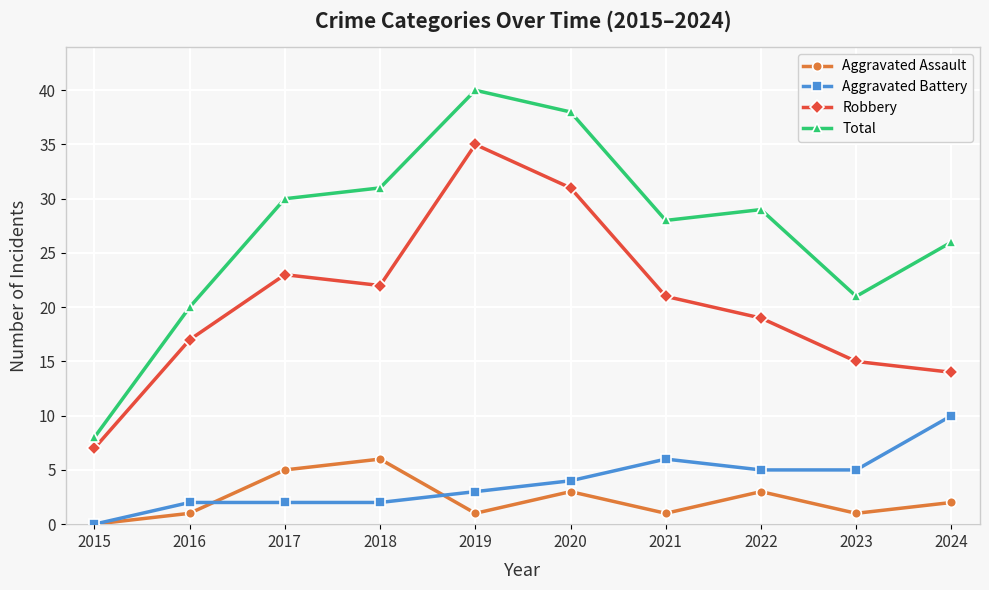

What is the difference between the Aggravated Battery values at 2015 and 2022?

5